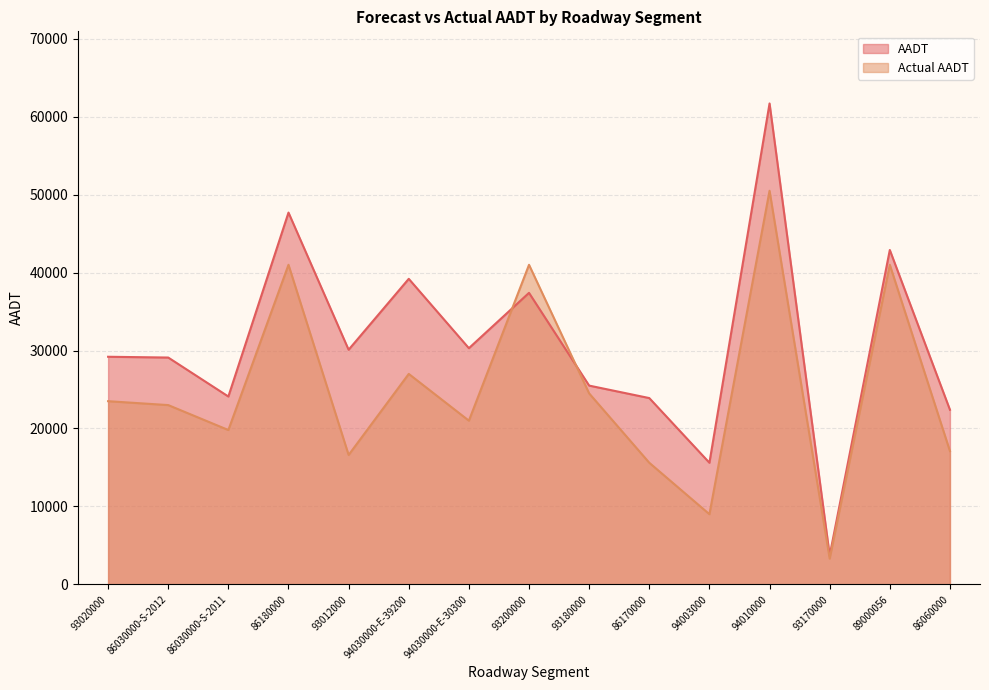

What is the maximum value shown in the chart?

61700